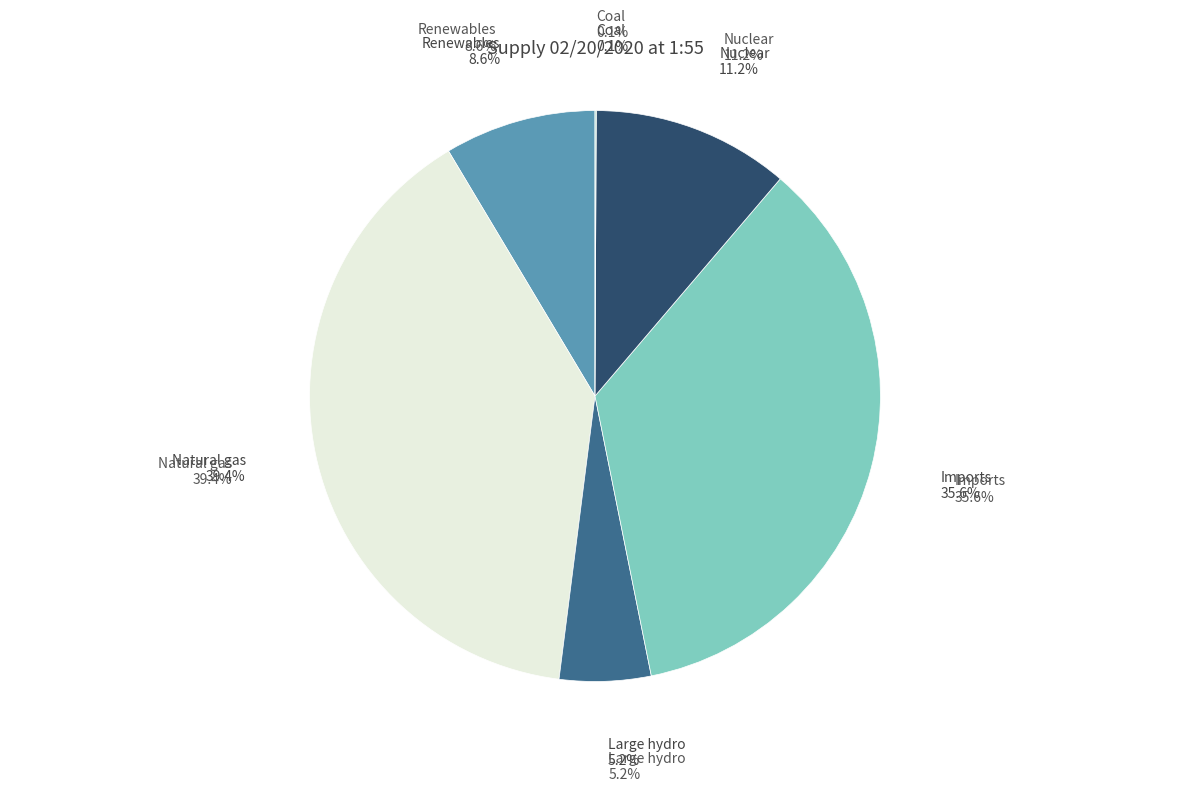

How many slices are in this pie chart?

6